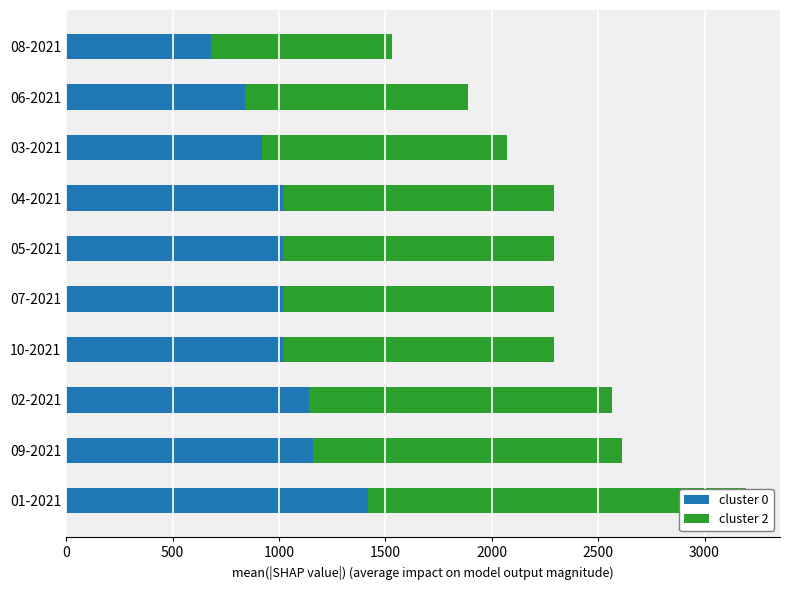

How many bars are there in total?

20